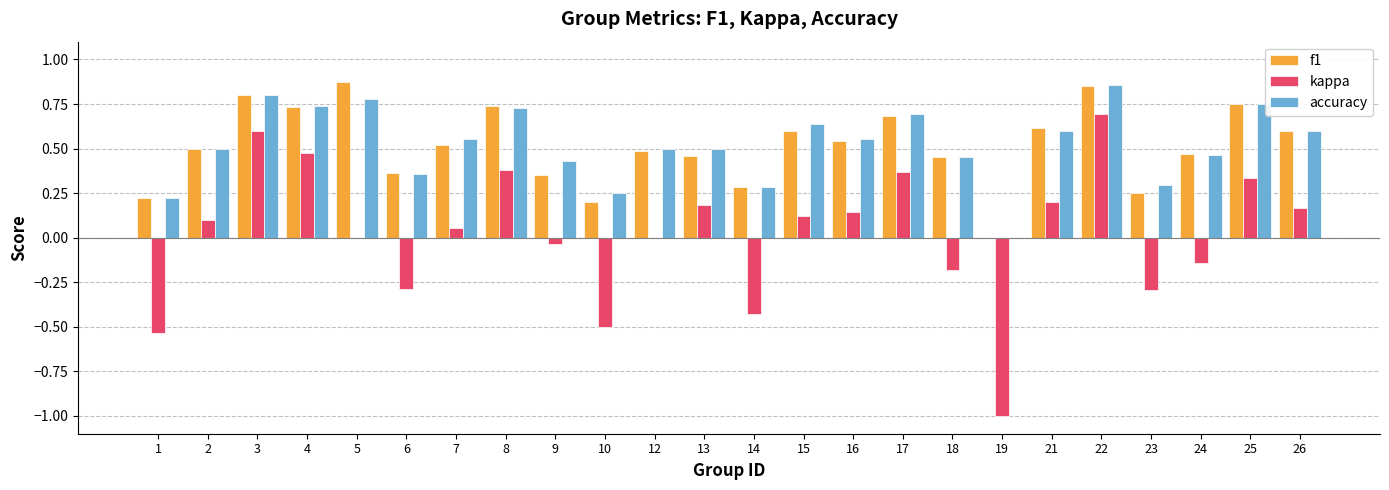

What is the total value across all series at 12?

1.0